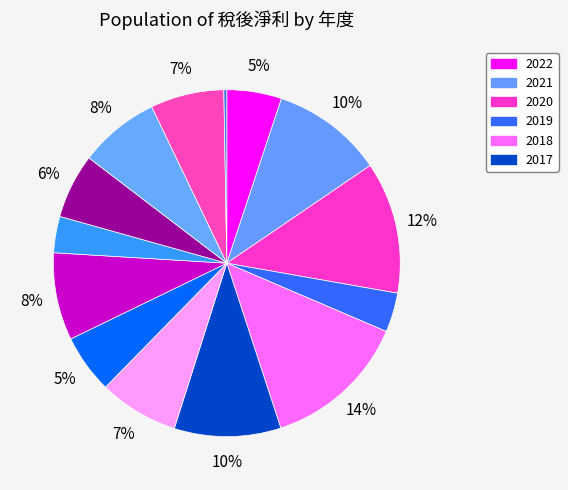

What is the largest slice in the pie chart?

2018